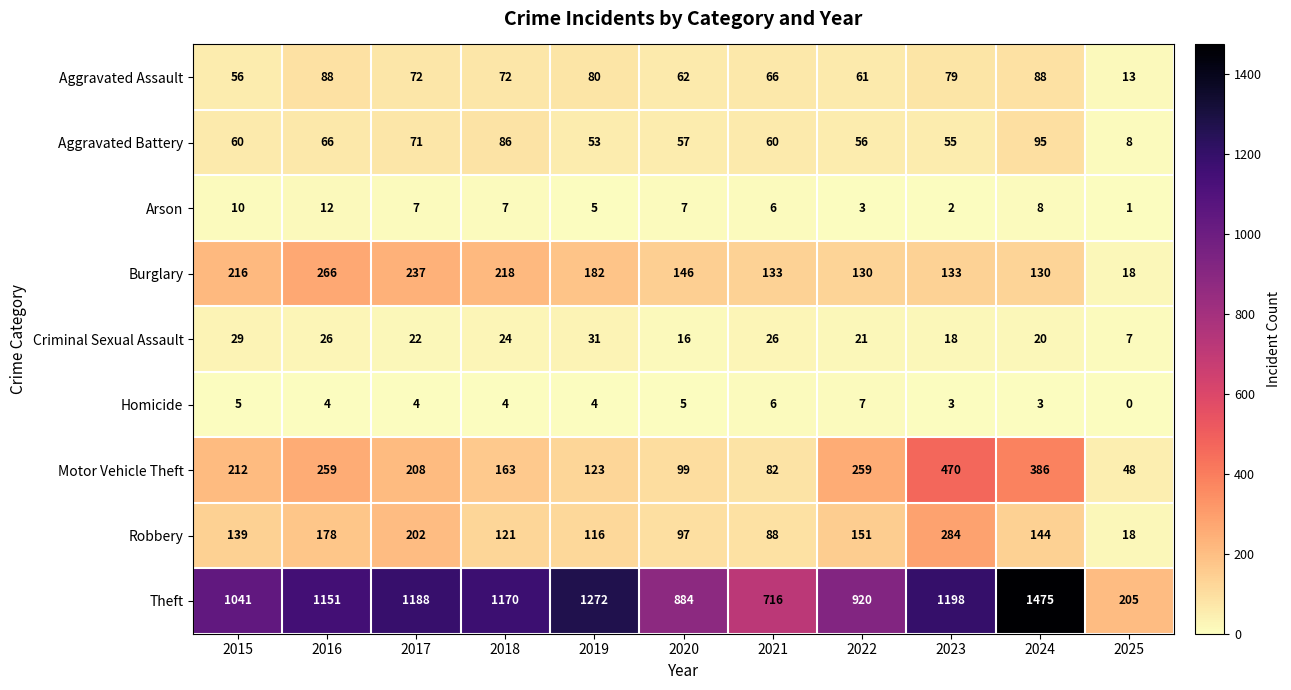

What value does the Motor Vehicle Theft series have at 2020?

99